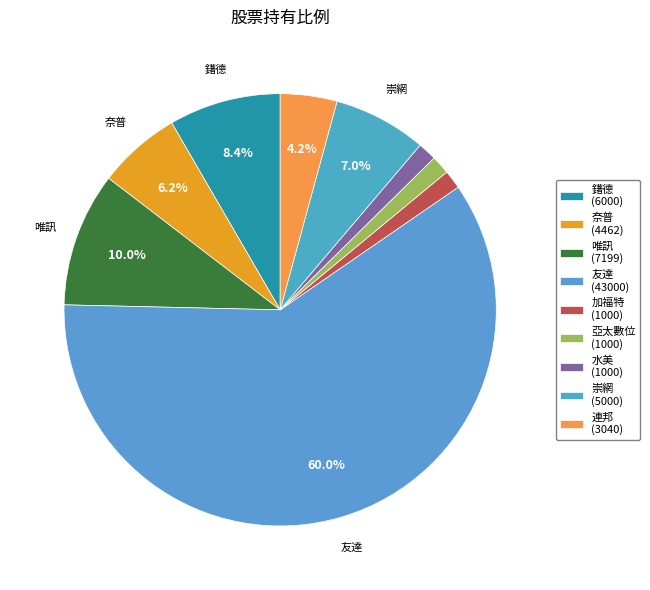

Is there any slice that represents more than half of the pie?

Yes